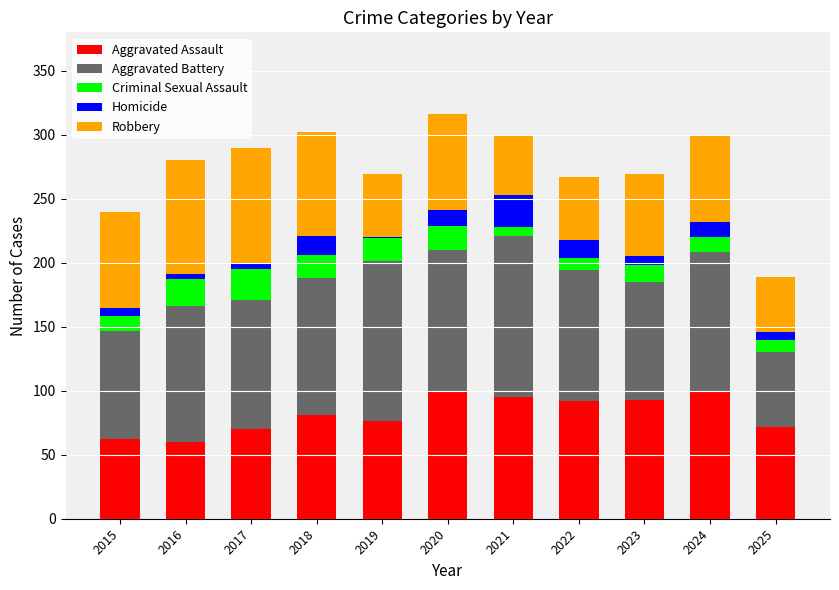

What is the maximum value for Aggravated Assault?

100